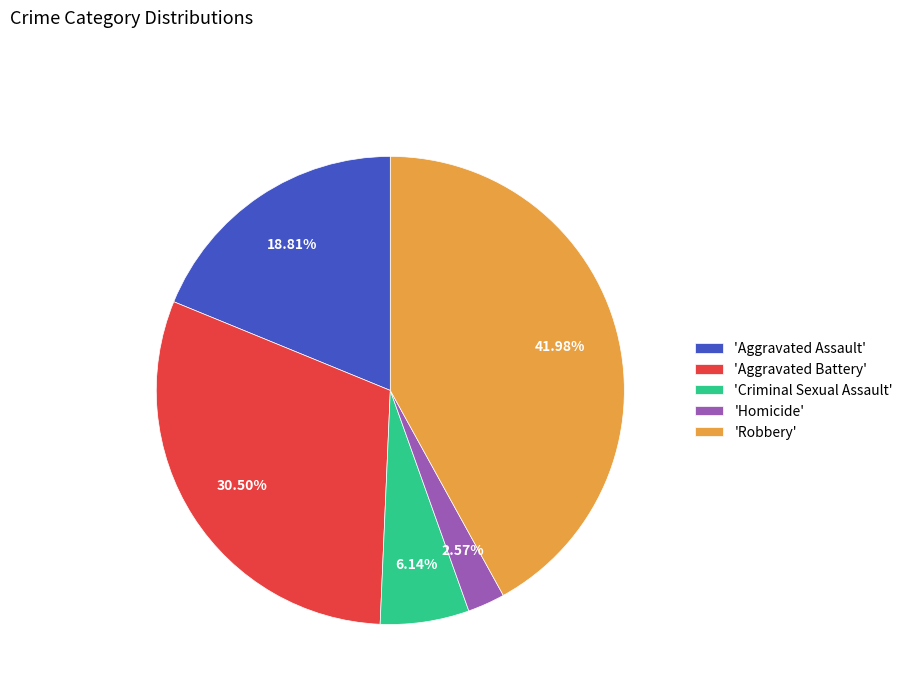

Do 'Robbery' and 'Aggravated Assault' together represent more than half of the pie?

Yes